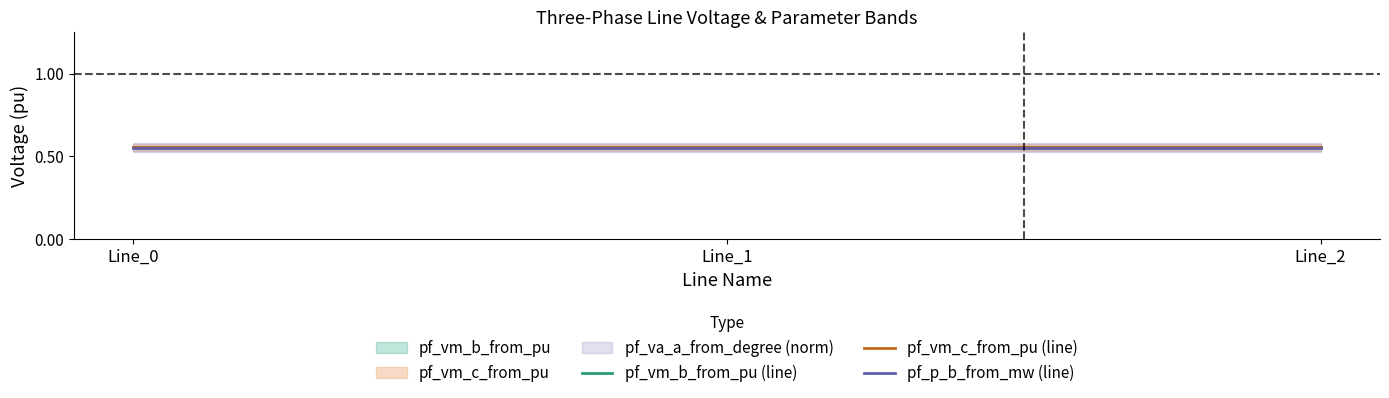

Where is pf_p_b_from_mw (line) nearest to the value 0?

Line_0